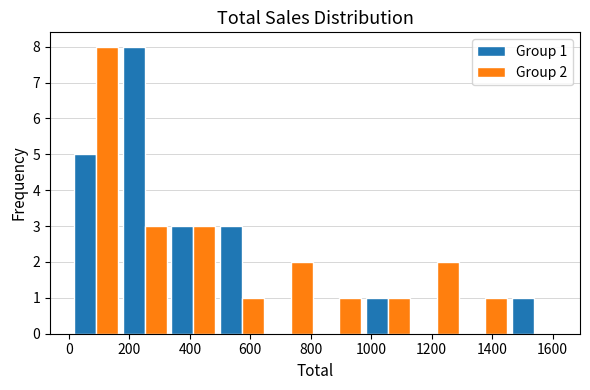

In the Group 1 series, which range on the x-axis has the tallest bar?

180 to 340